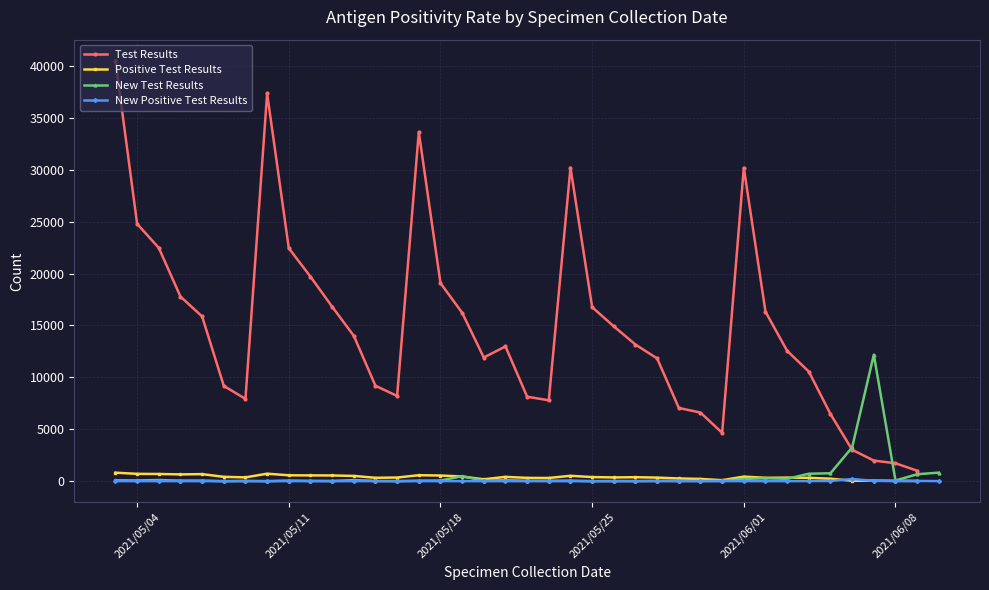

What is the highest value of the New Test Results series?

12183